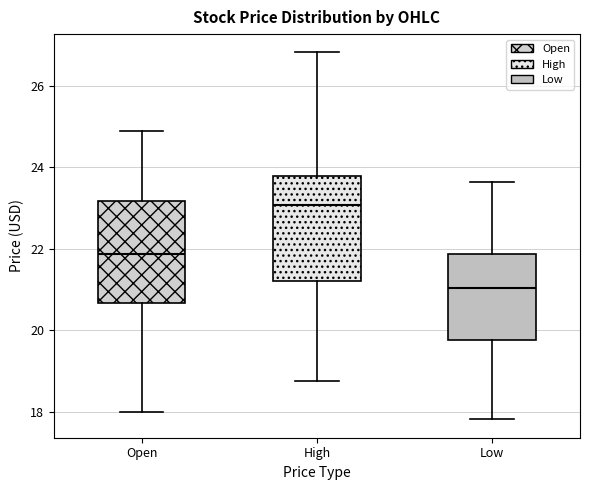

Which box's median line is the highest?

High